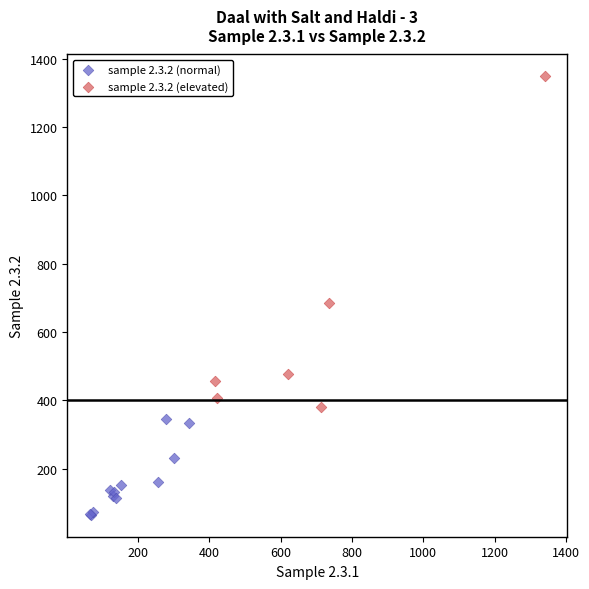

Which series contains the highest Y value?

sample 2.3.2 (elevated)